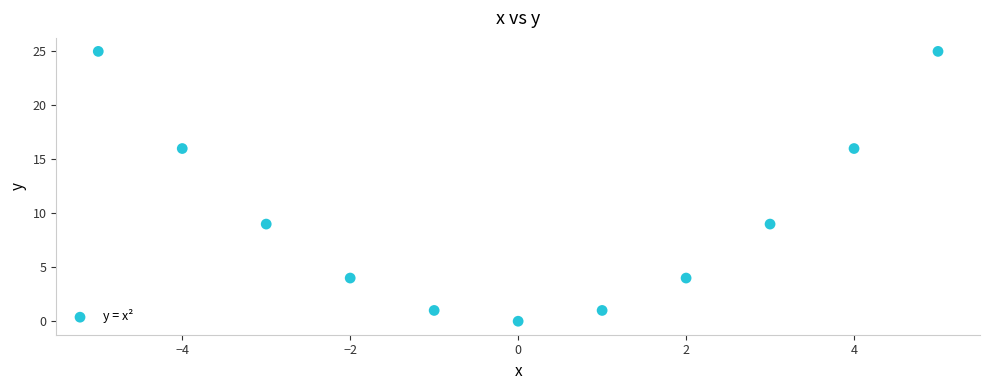

What is the range of X values (max minus min)?

10